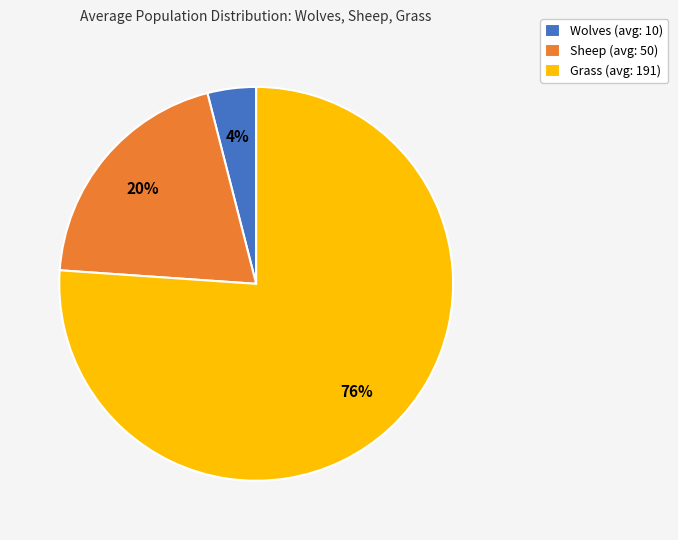

Which category accounts for the majority?

Grass